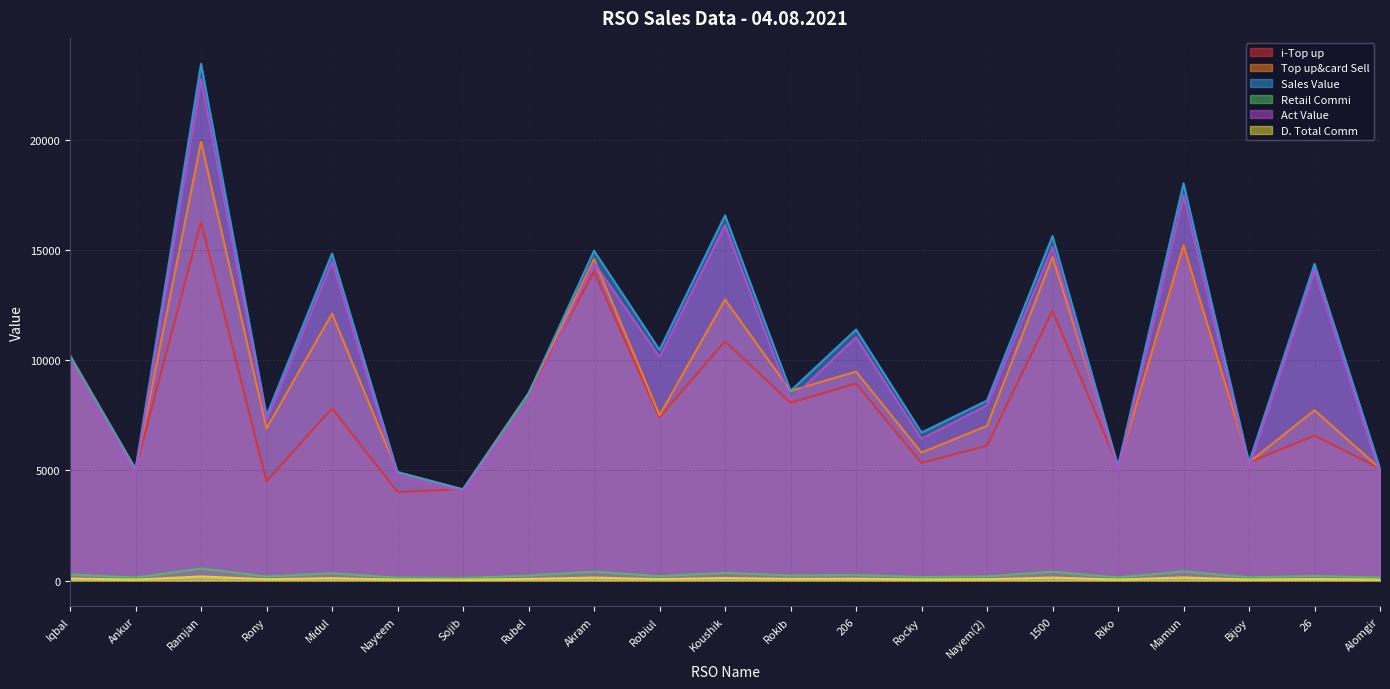

At which category is the sum across all series the highest?

Ramjan